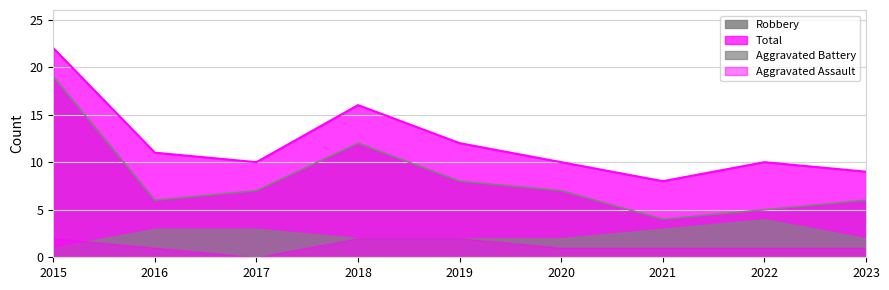

Between 2021 and 2019, which is larger?

2019